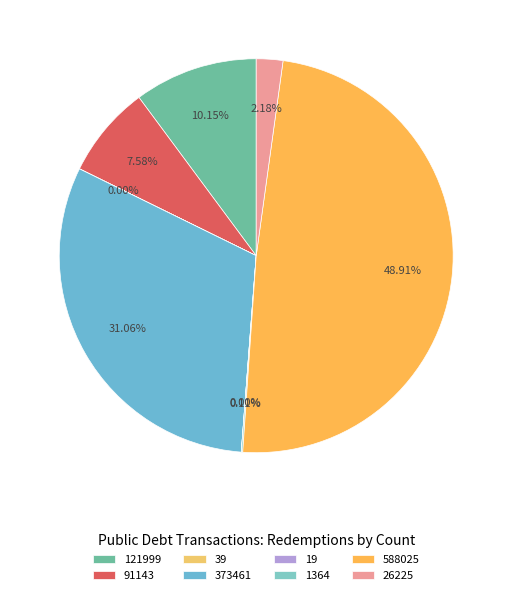

Count the number of slices in the pie.

8